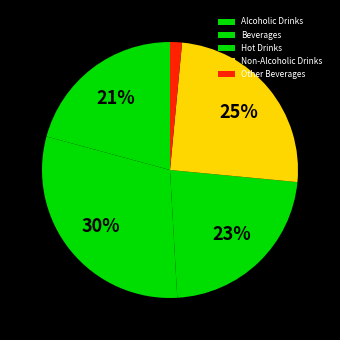

The Alcoholic Drinks slice represents 32% of the pie. True or false?

False